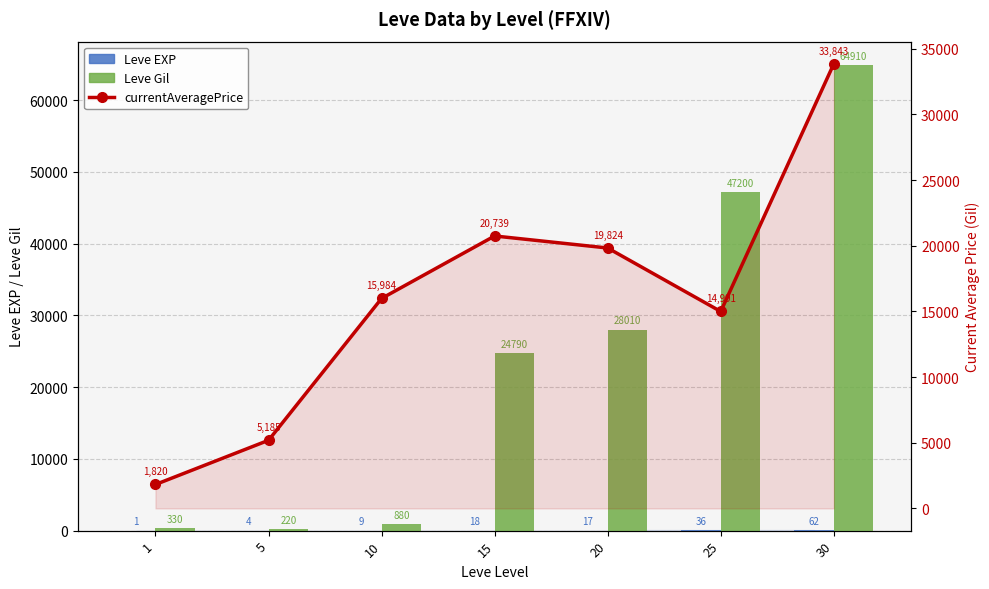

Which series changed the most between 5 and 30?

Leve Gil